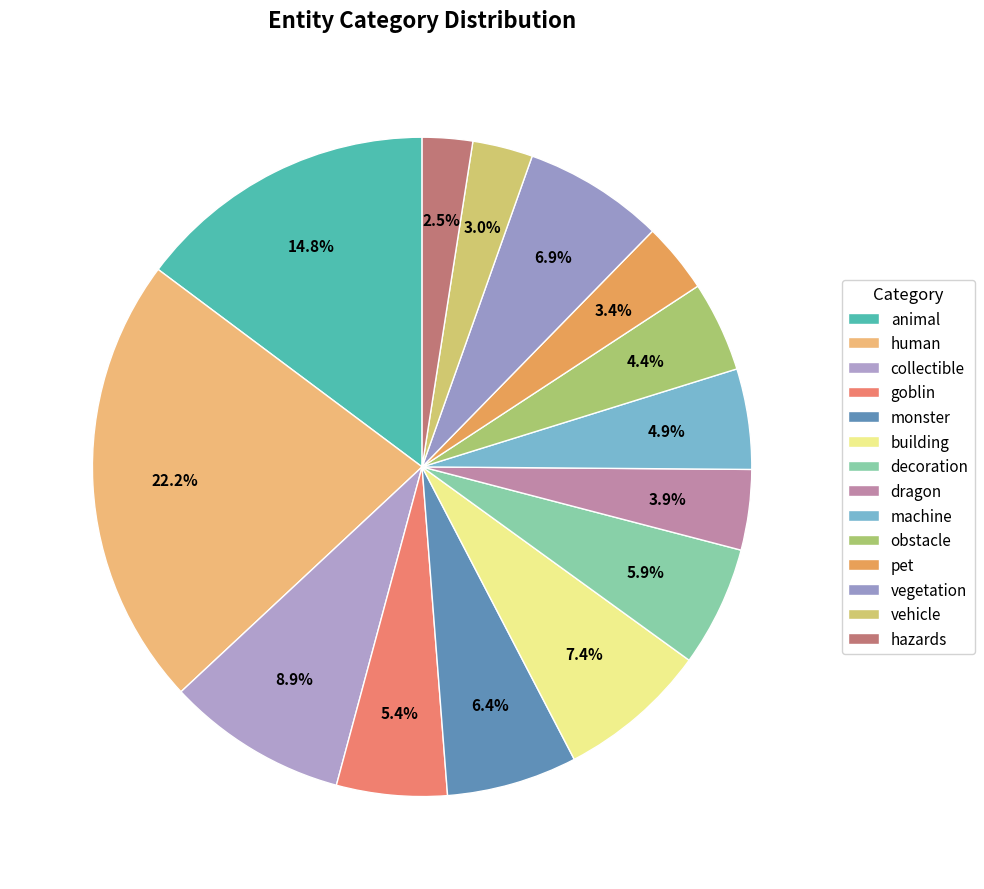

What percentage is the pet slice, to the nearest percent?

3%